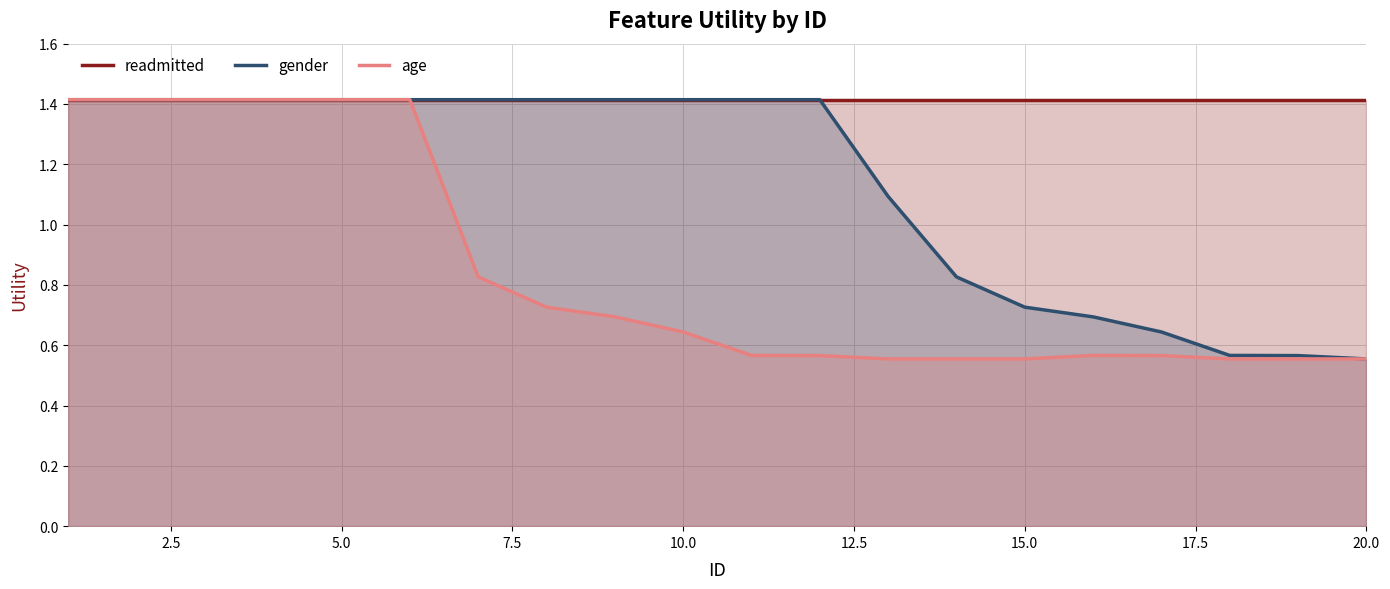

True or false: readmitted and gender cross at least once.

False